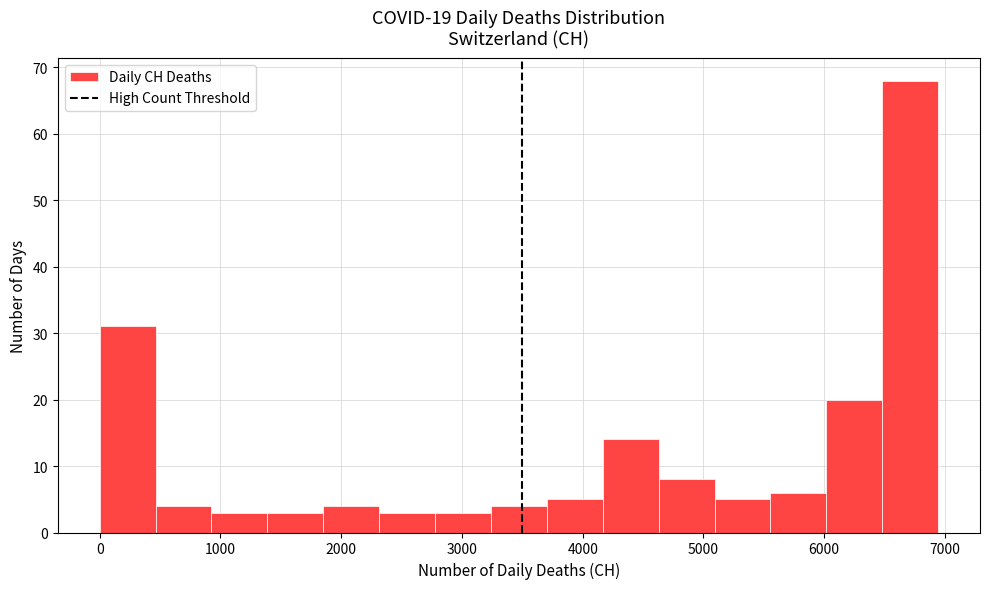

Reading left to right, transcribe this chart: for each bar, give the range it covers on the x-axis and its height. Neither the bar edges nor the heights are printed on the chart, so give them approximately, as read against the axes.

0 to 500: 31
500 to 900: 4
900 to 1400: 3
1400 to 1900: 3
1900 to 2300: 4
2300 to 2800: 3
2800 to 3200: 3
3200 to 3700: 4
3700 to 4200: 5
4200 to 4600: 14
4600 to 5100: 8
5100 to 5600: 5
5600 to 6000: 6
6000 to 6500: 20
6500 to 6900: 68